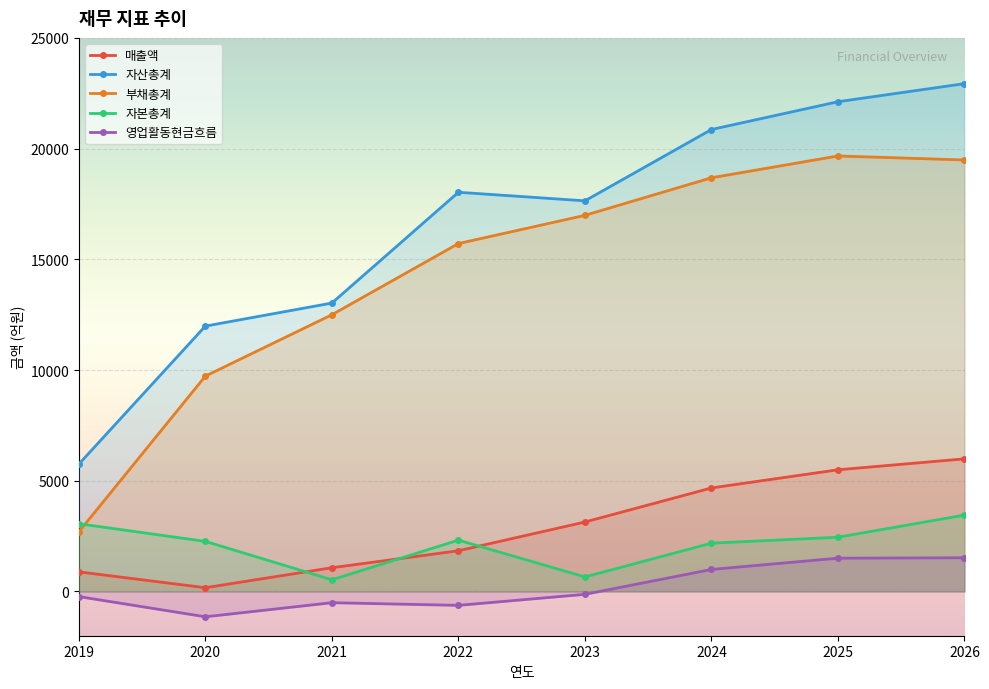

True or false: 자본총계 and 영업활동현금흐름 cross at least once.

False